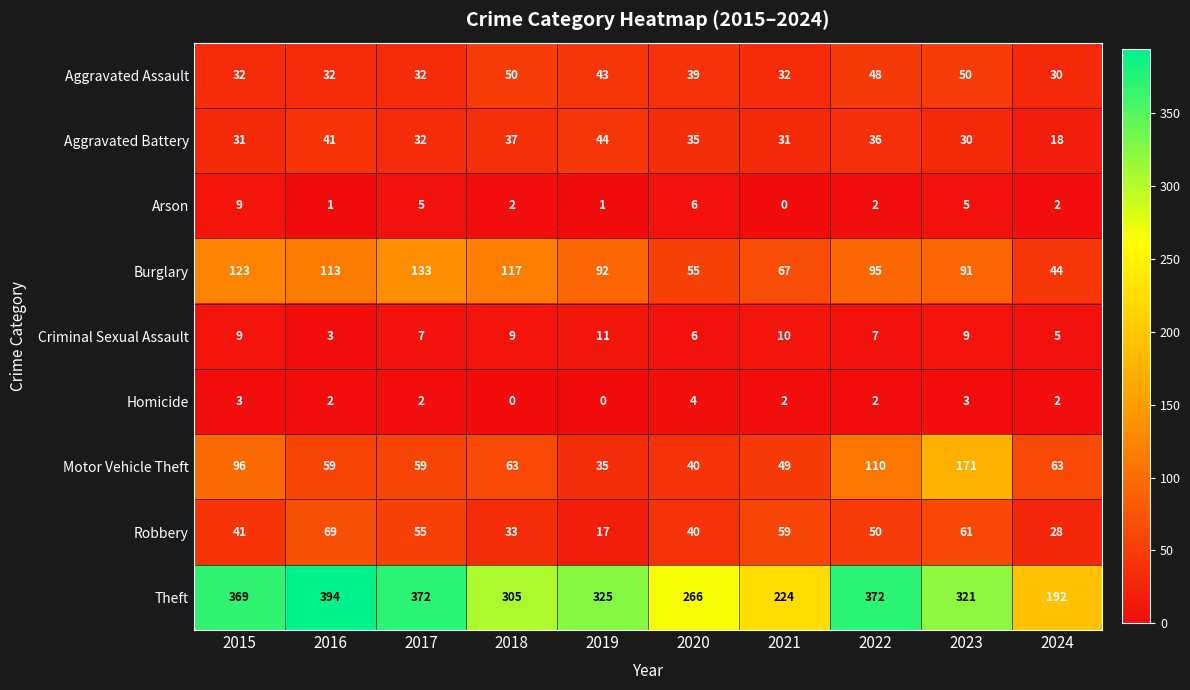

Which series has the widest spread of values?

Theft